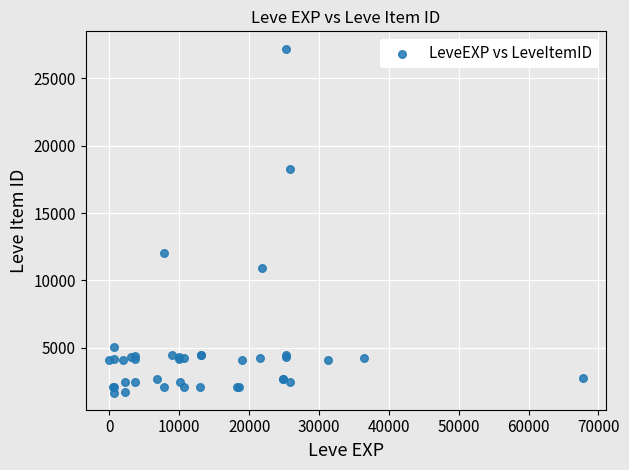

What Y value in the scatter plot is closest to 14448?

12018